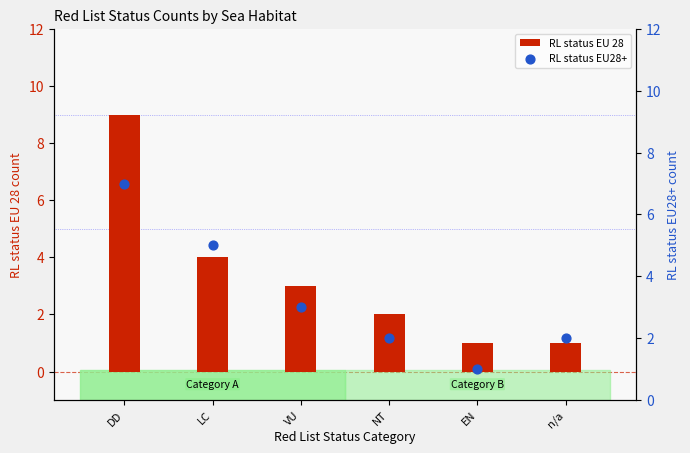

Is the value of RL status EU 28 at LC greater than the value of RL status EU28+ at DD?

No